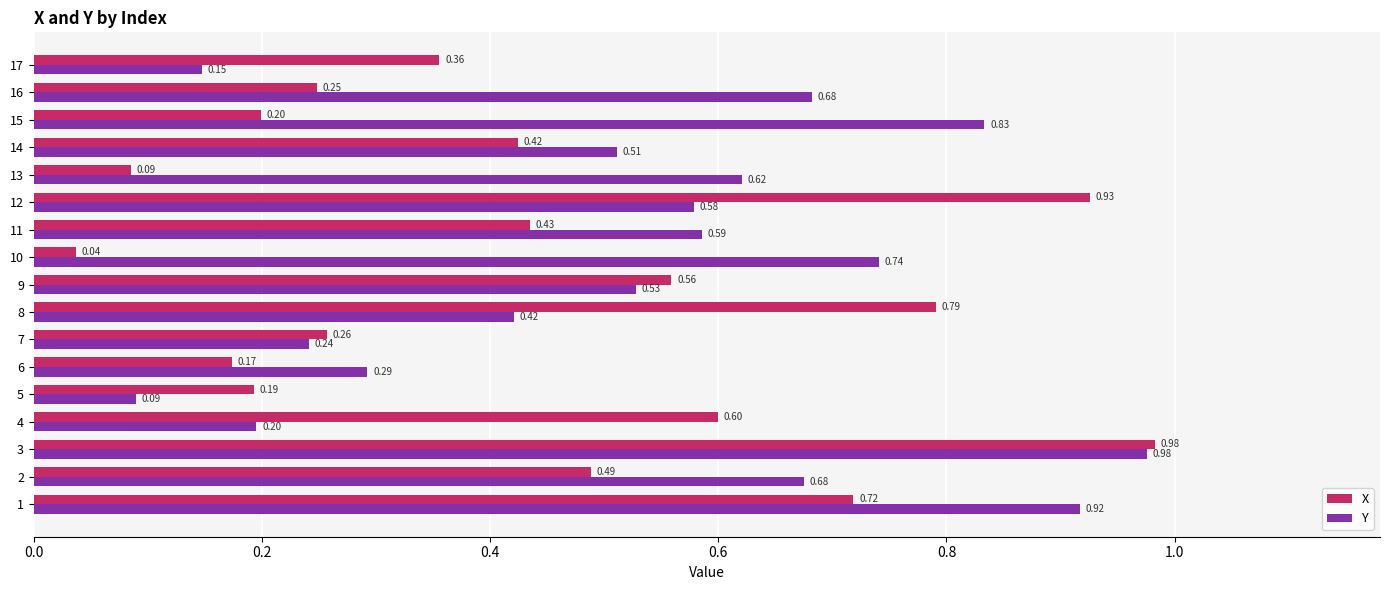

List the labels in order of X value, largest first.

3, 12, 8, 1, 4, 9, 2, 11, 14, 17, 7, 16, 15, 5, 6, 13, 10